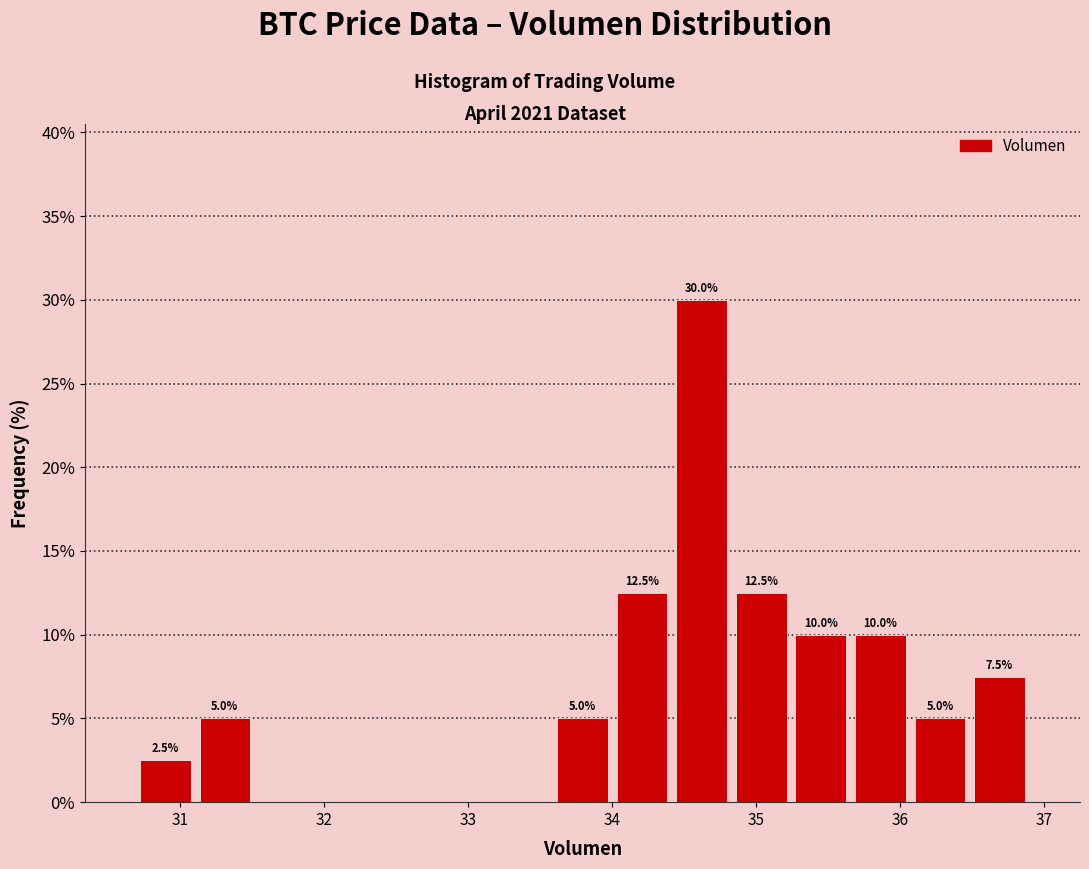

Over which range of the x-axis is the bar tallest?

34.4 to 34.8